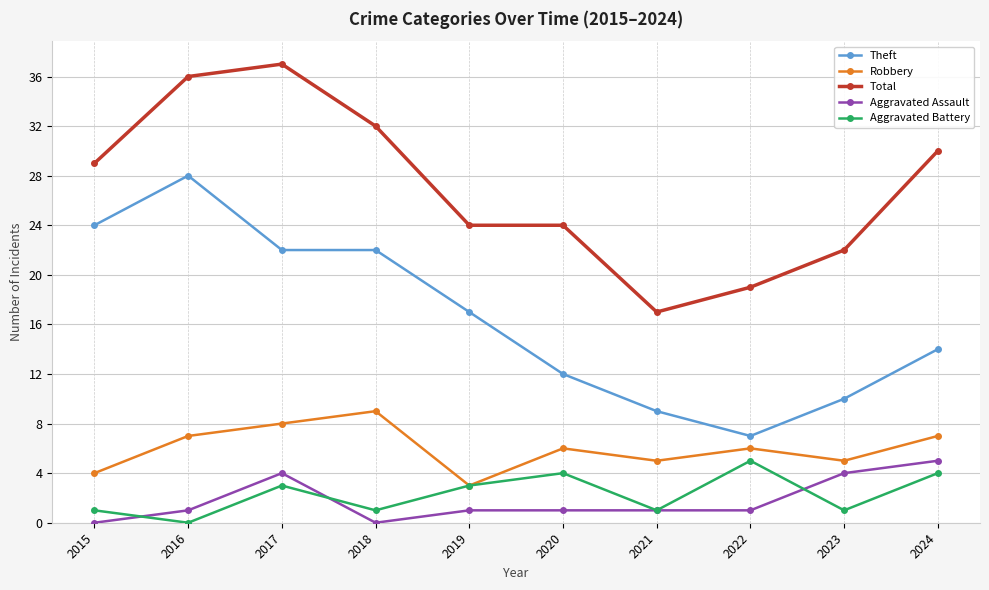

True or false: Theft and Aggravated Battery cross at least once.

False